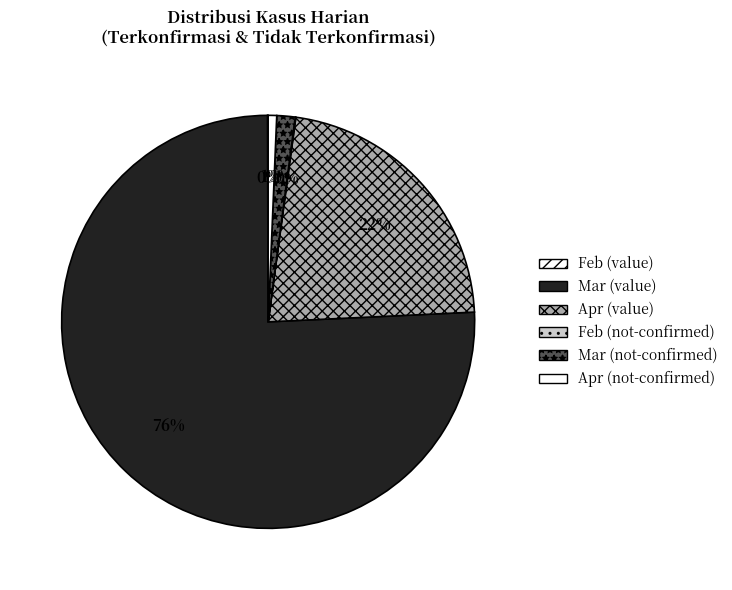

Is there any slice that represents more than half of the pie?

Yes